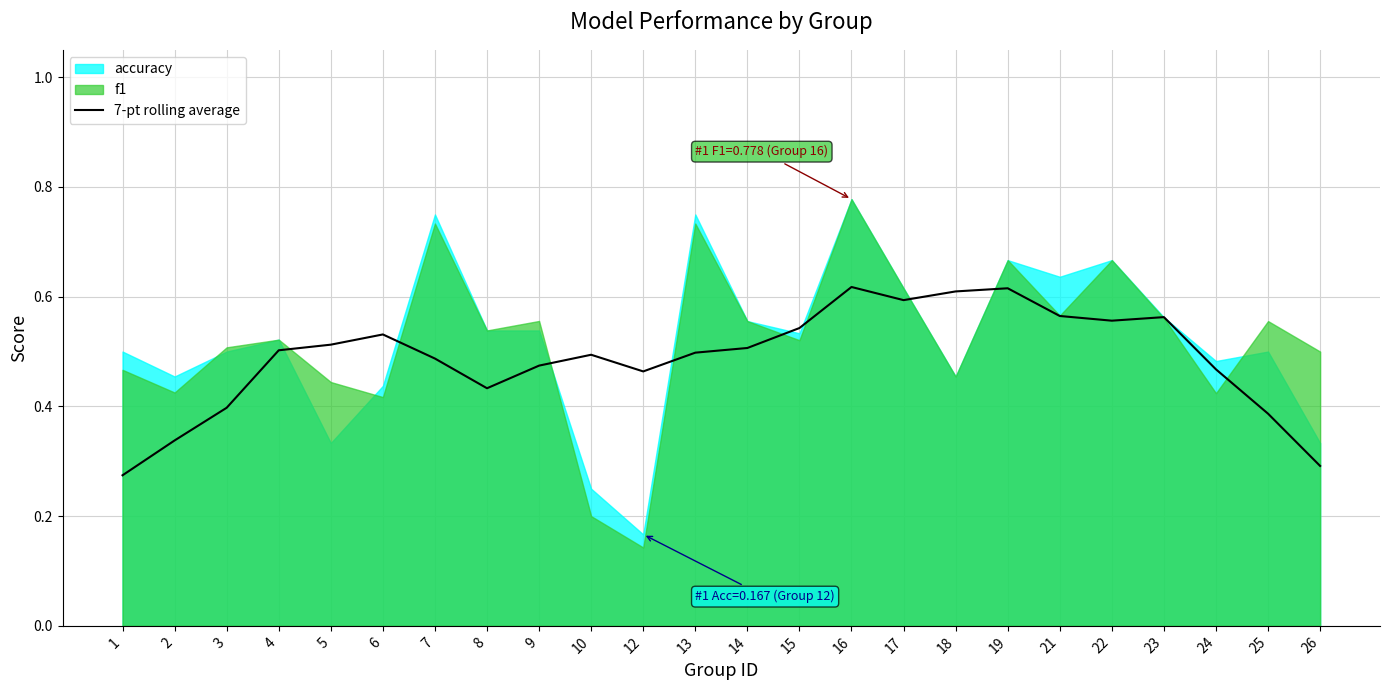

Which category has the highest value across all series?

16